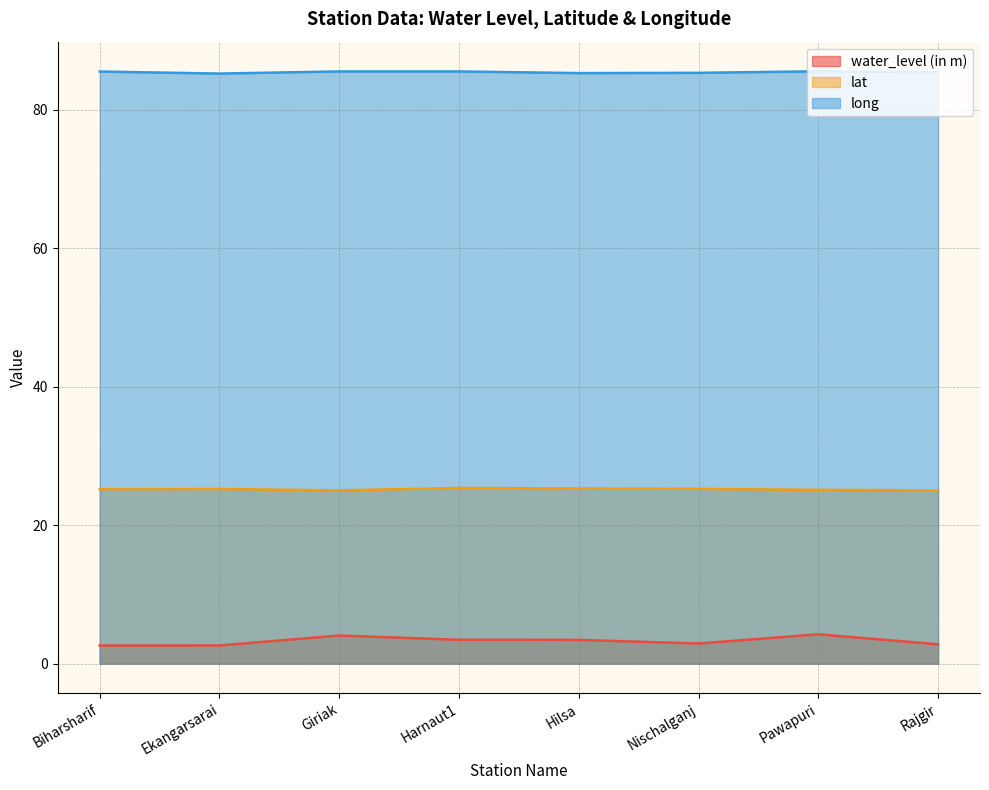

How many interior local valleys does the water_level (in m) series have?

1